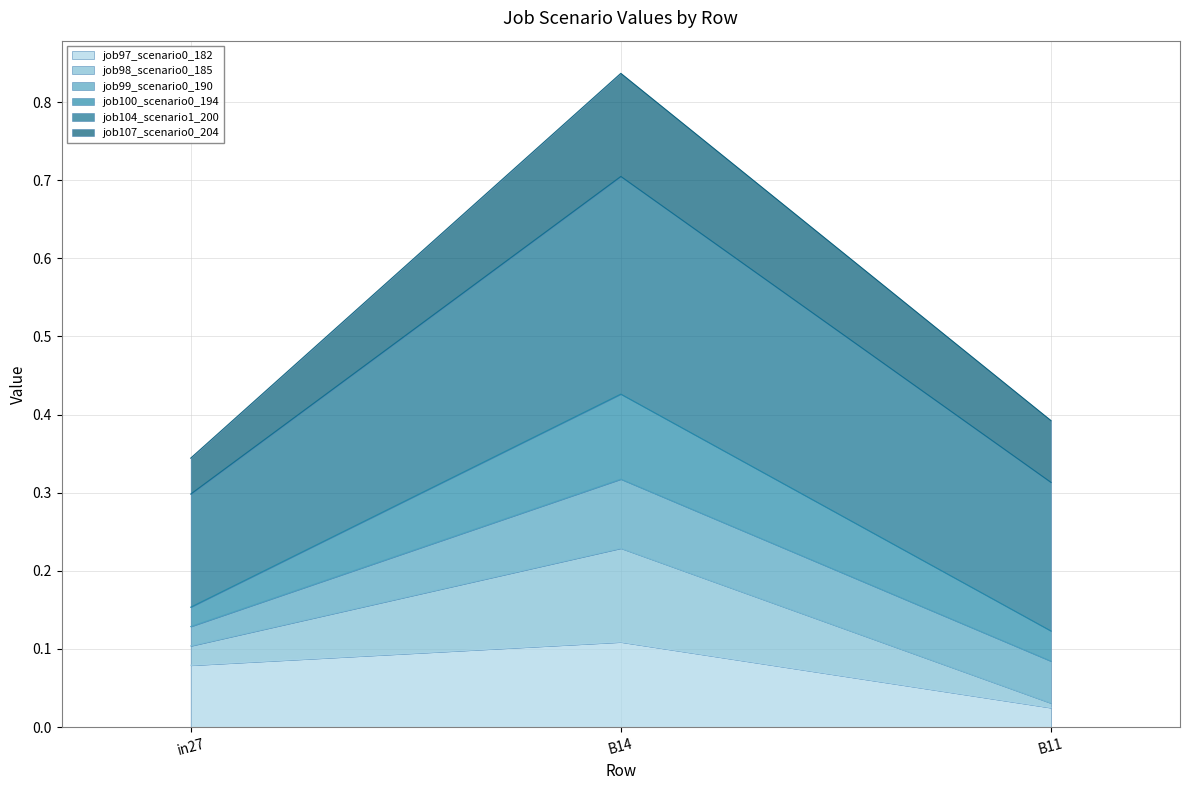

The job97_scenario0_182 series shows 0.0 at in27. True or false?

False